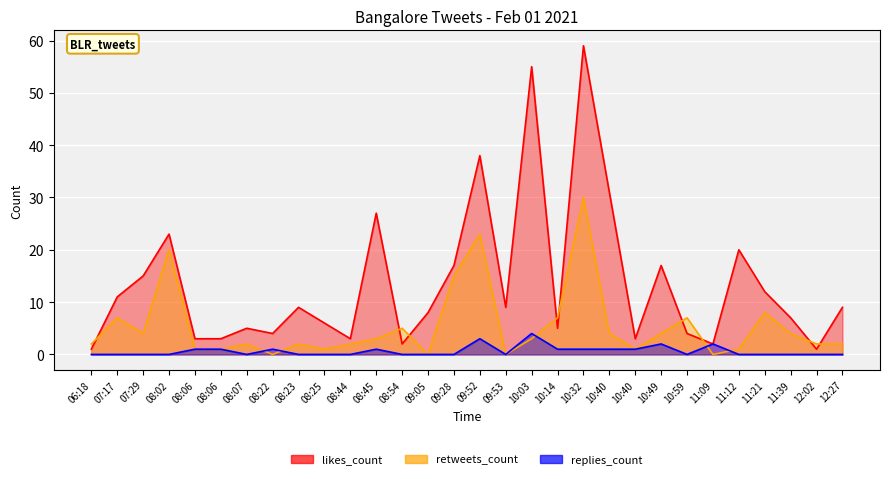

Is the value of replies_count at 06:18 greater than the value of retweets_count at 11:12?

No